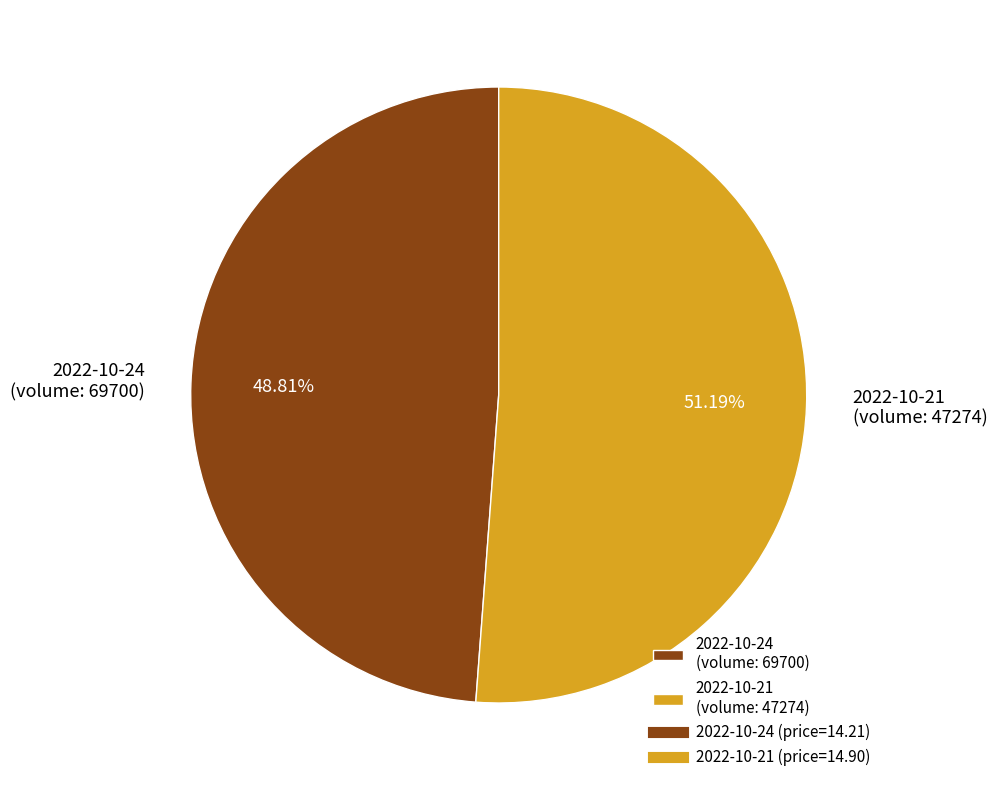

Is there a majority slice in this chart?

Yes